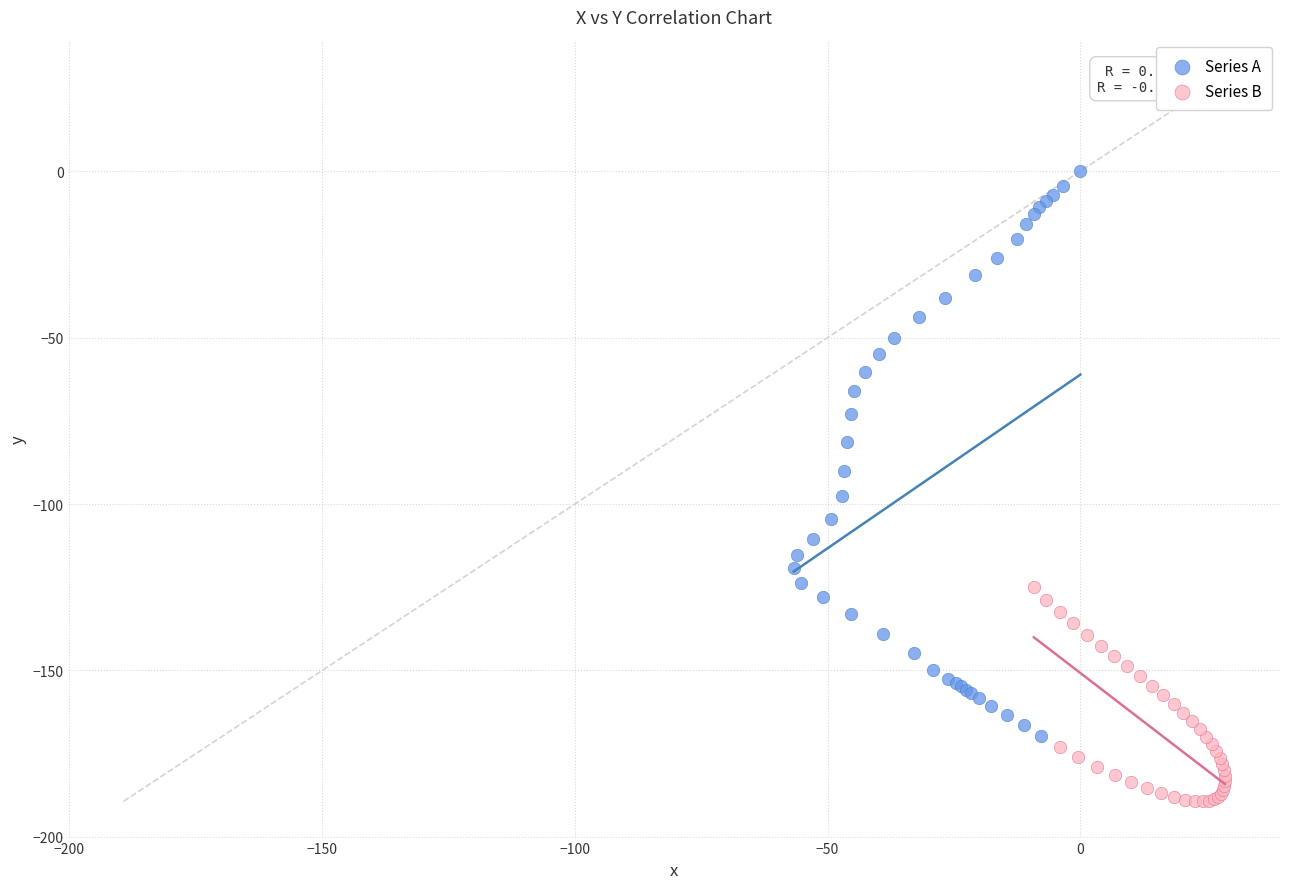

Which series reaches the maximum Y coordinate?

Series A